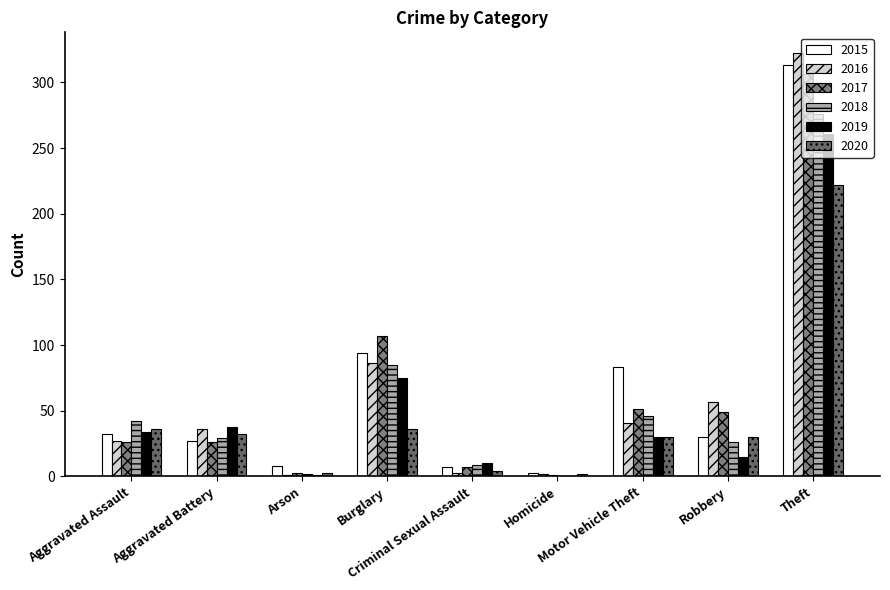

How many categories are shown in the chart?

9